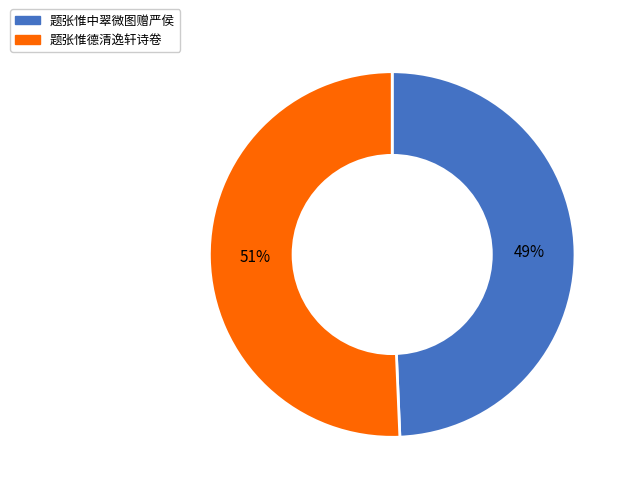

Which category accounts for the majority?

题张惟德清逸轩诗卷